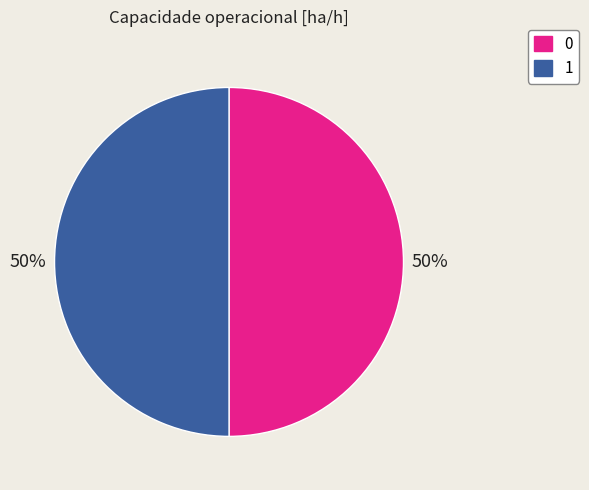

How many slices are in this pie chart?

2